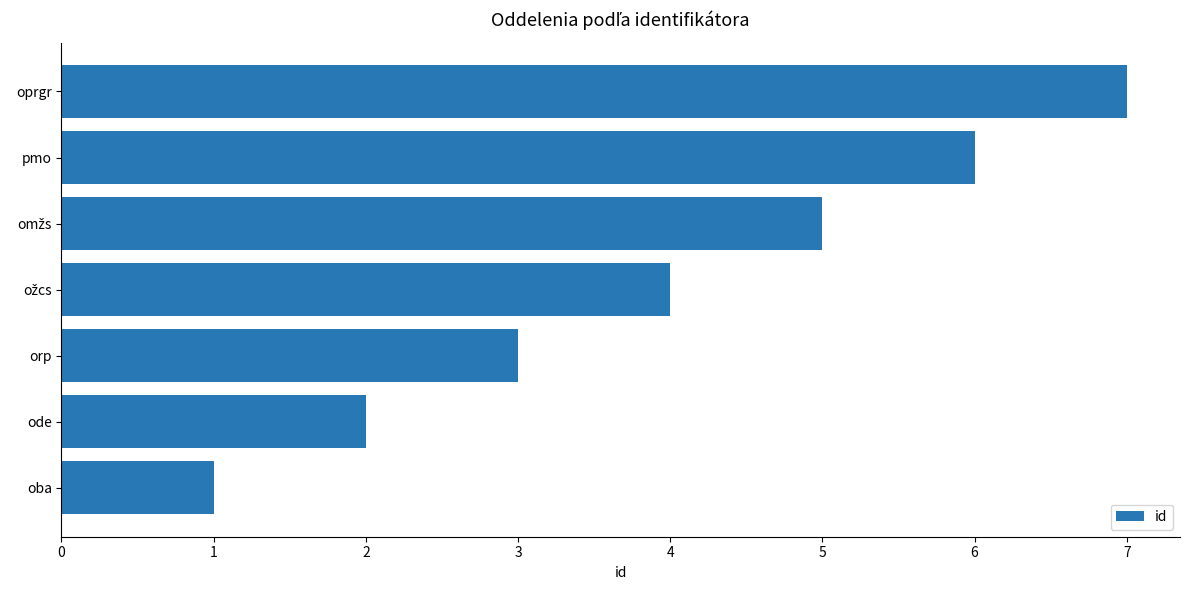

True or false: the data shows 2 at orp.

False